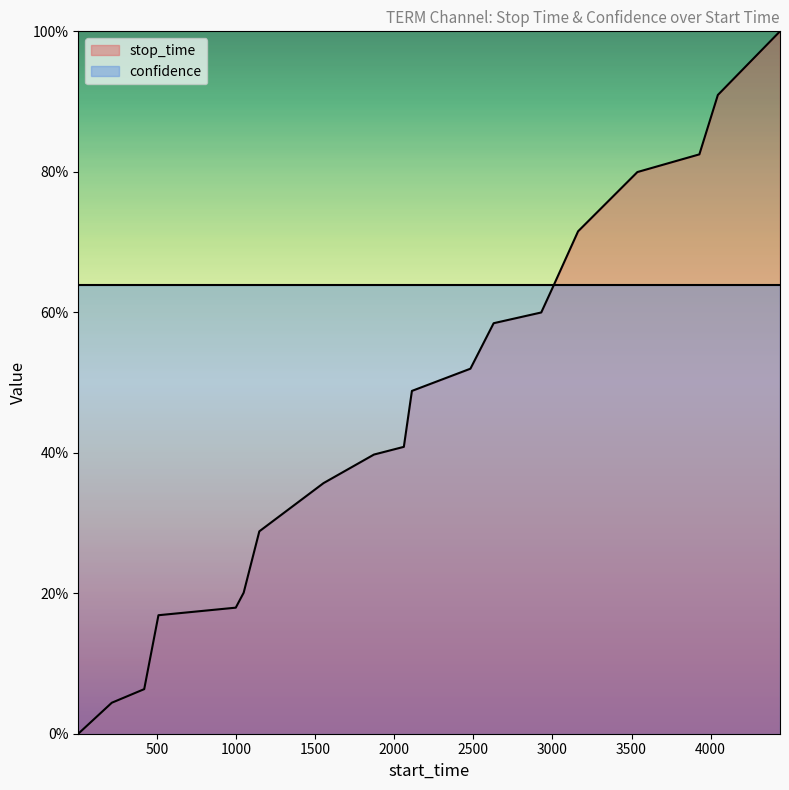

Count the number of categories in the chart.

20